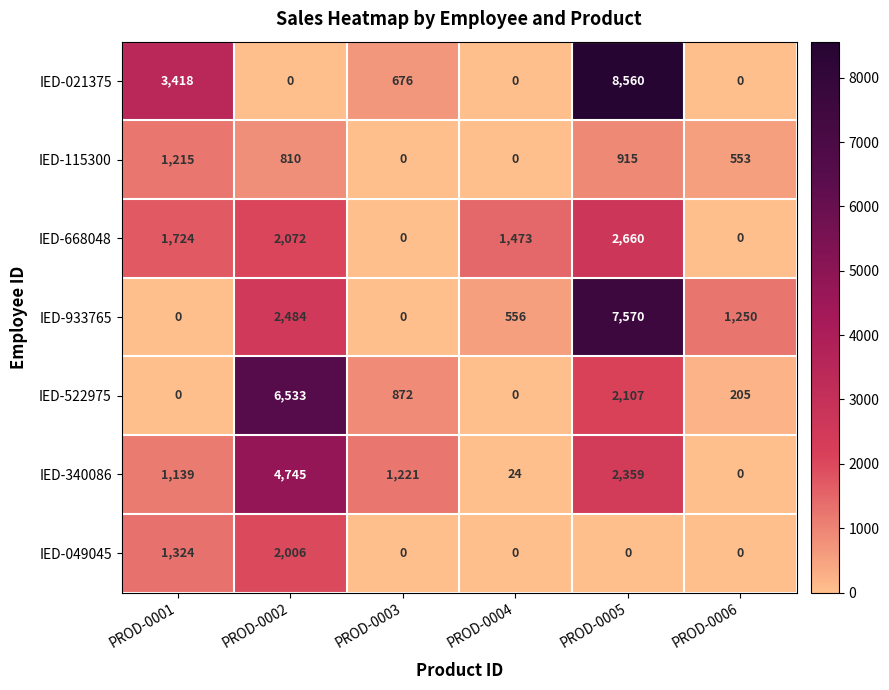

Which category has the highest value in the IED-340086 series?

PROD-0002